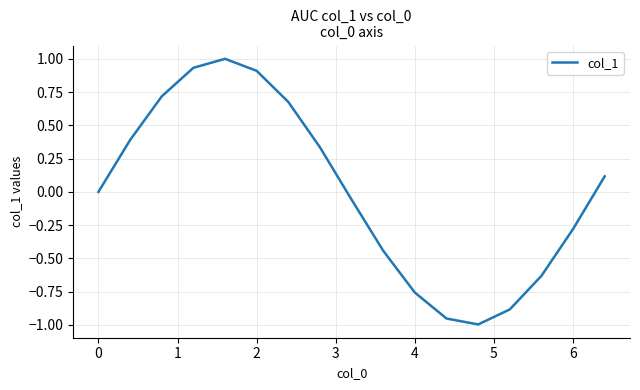

What is the difference between the maximum and minimum values?

2.0